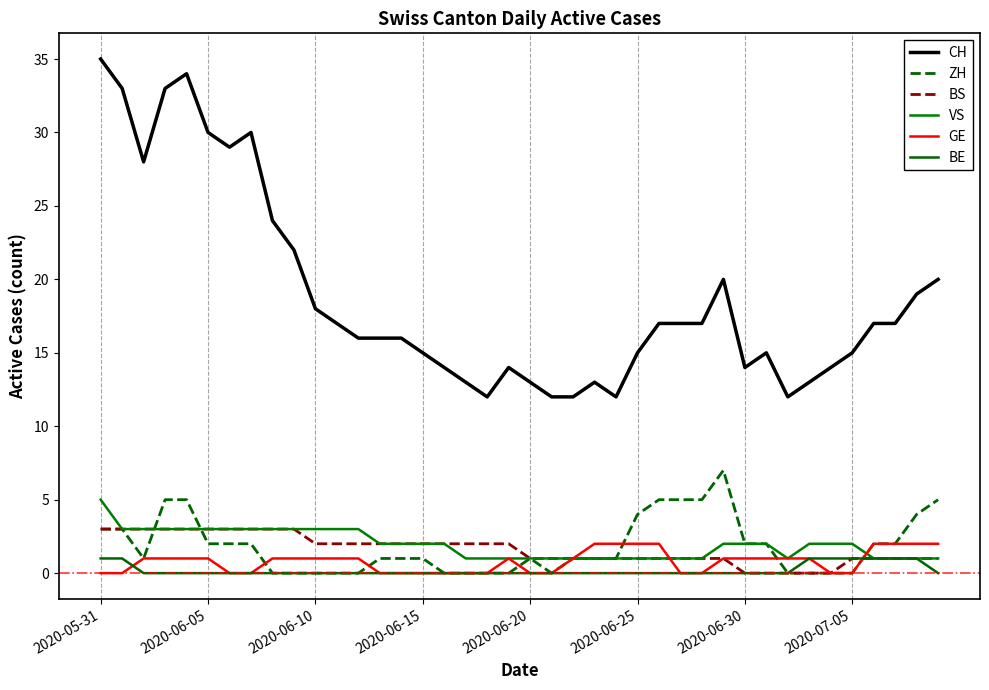

How many lines are shown in the chart?

6